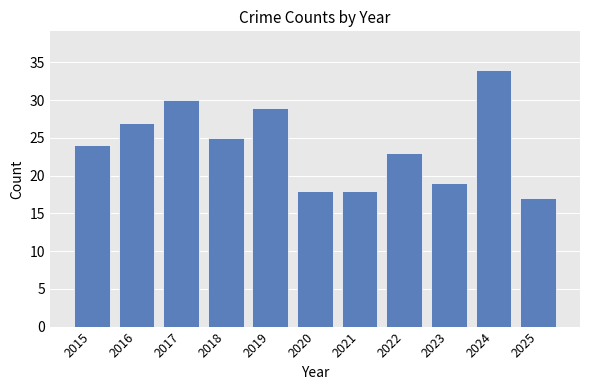

How many series are shown in this chart?

1